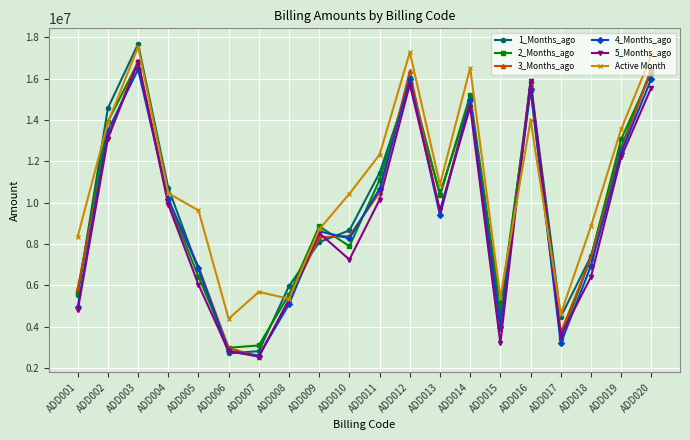

At which category does 1_Months_ago reach its first local peak?

ADD003